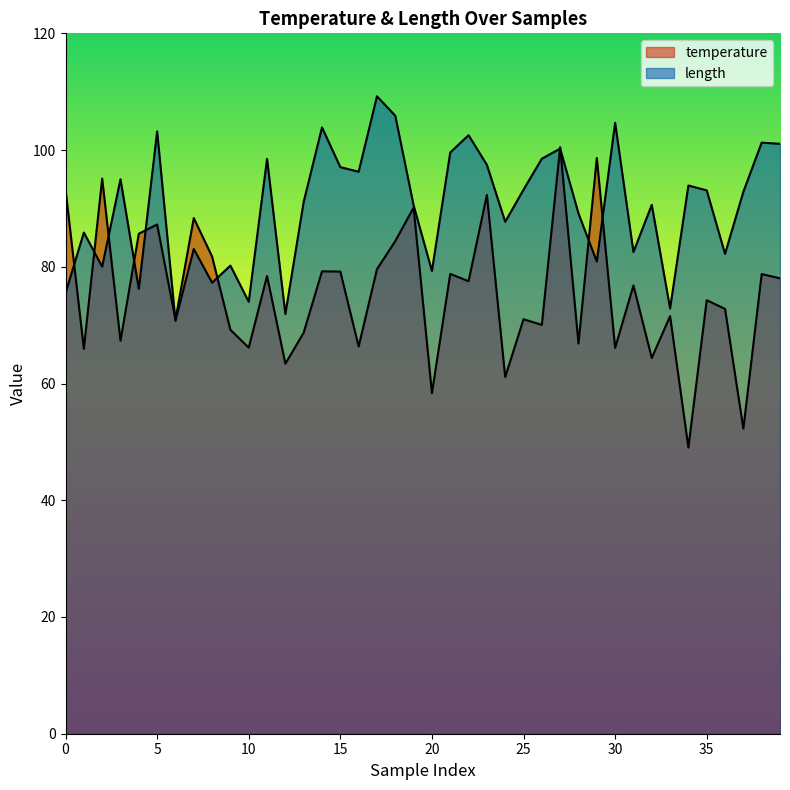

What is the sum of all temperature values?

3019.5